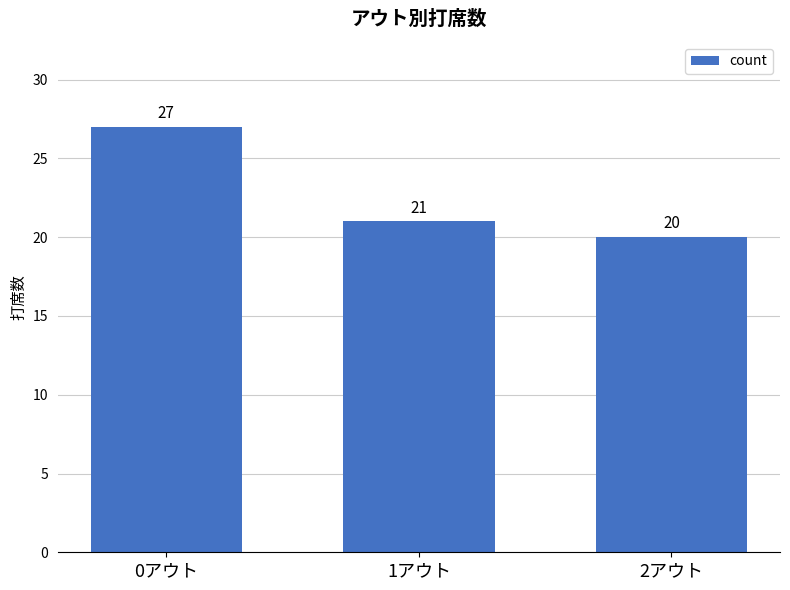

The value at 0アウト is 13. True or false?

False